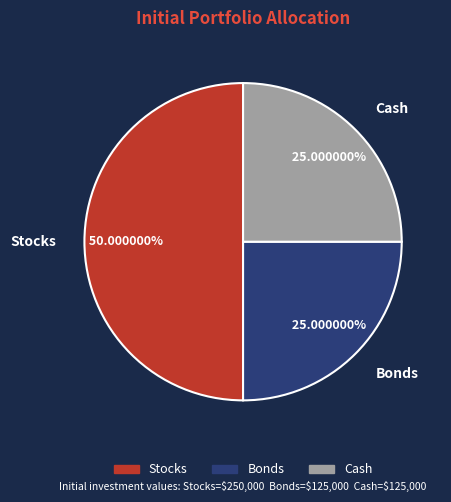

What percentage is NOT represented by Cash?

75.0%